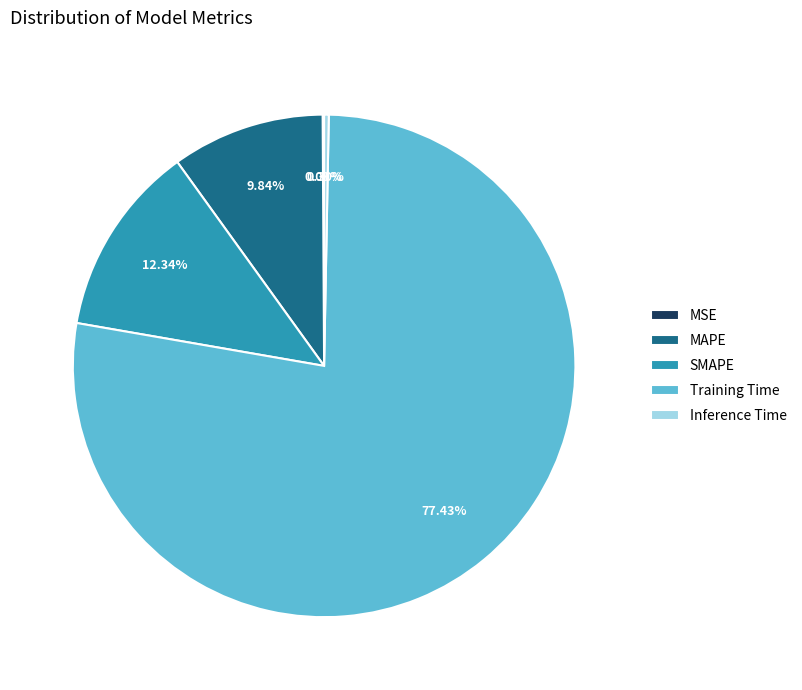

To the nearest percent, what percentage of the pie is Training Time?

77%